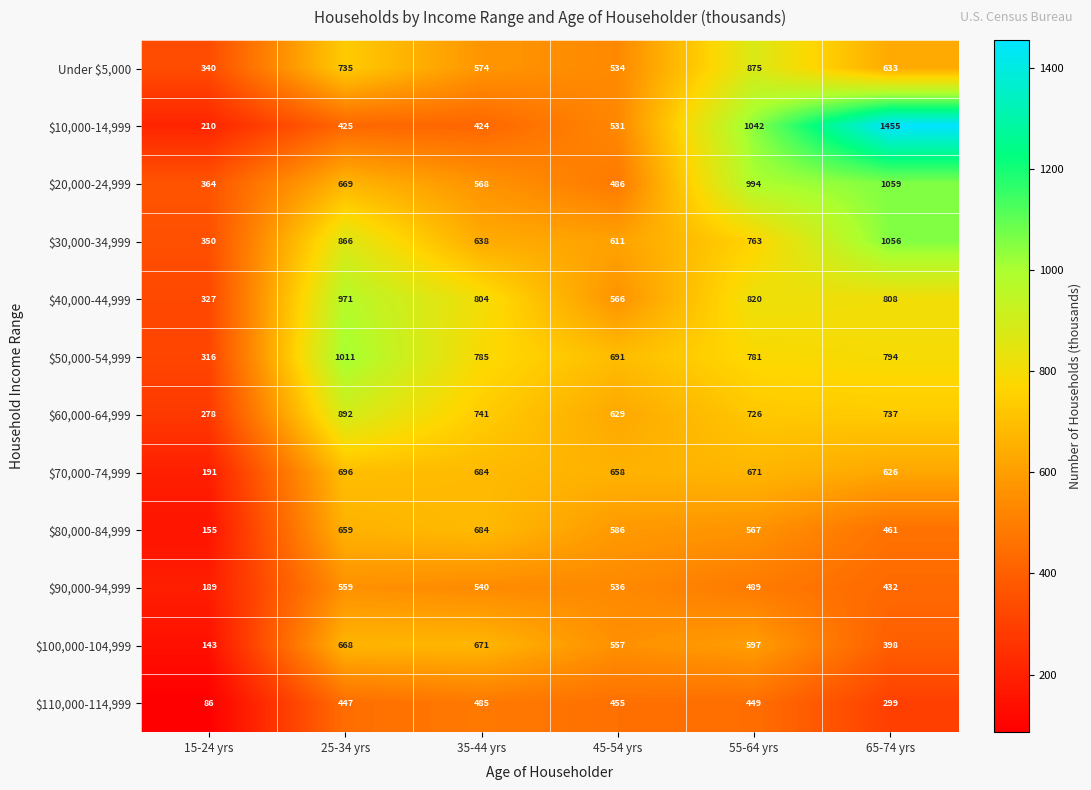

What is the minimum value shown in the chart?

86